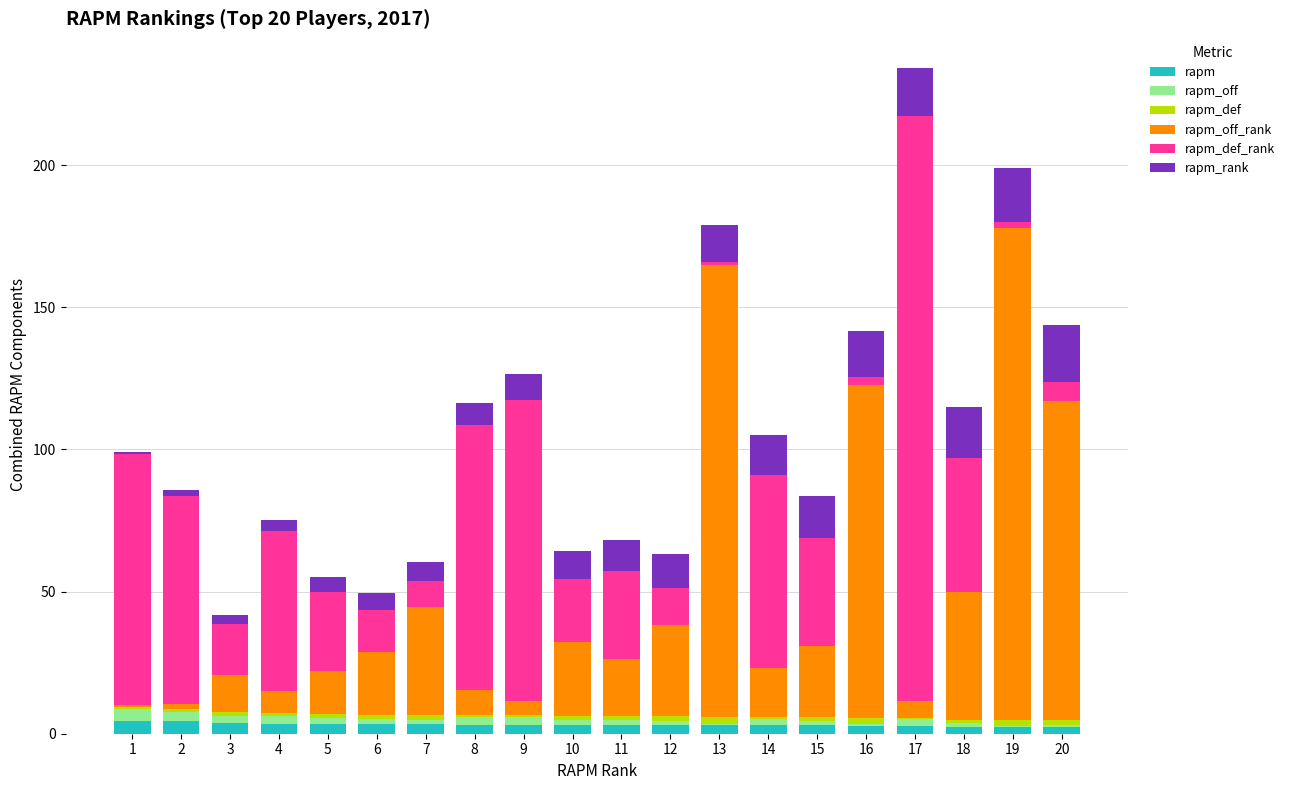

What are all the series names shown in the legend?

rapm, rapm_off, rapm_def, rapm_off_rank, rapm_def_rank, rapm_rank